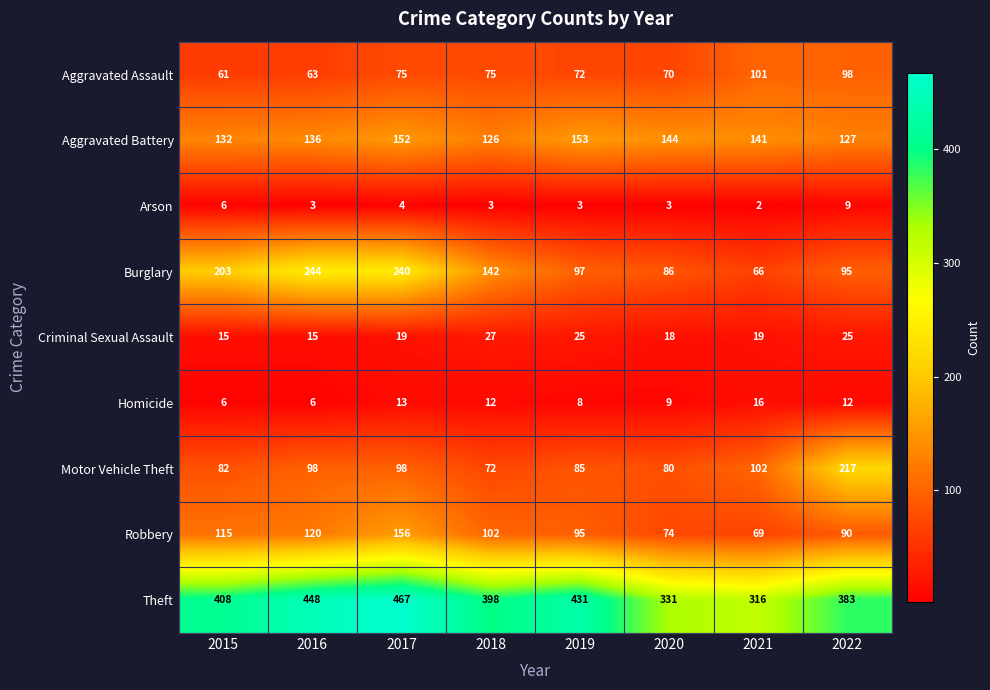

What is the difference between the highest and lowest values at 2021?

314